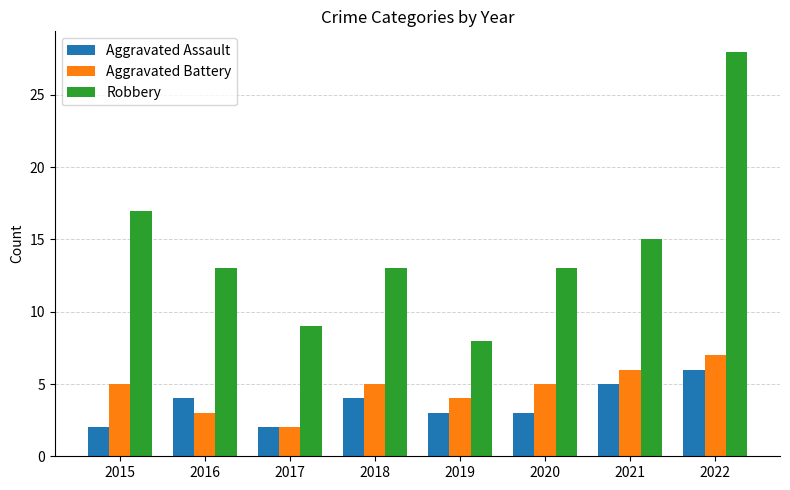

How many bars are there in each group?

3